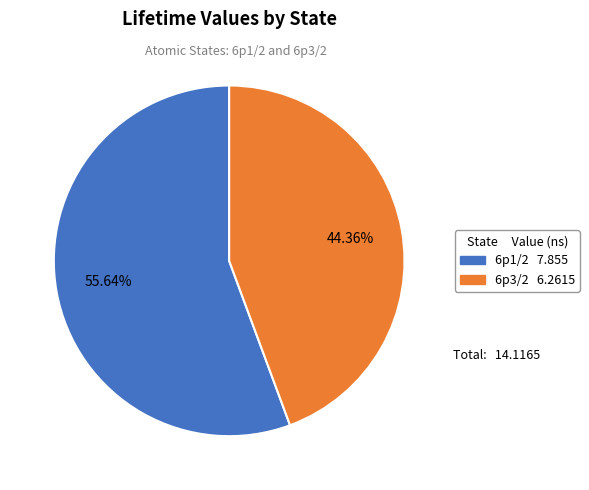

Combined, do 6p3/2 and 6p1/2 account for over 50%?

Yes